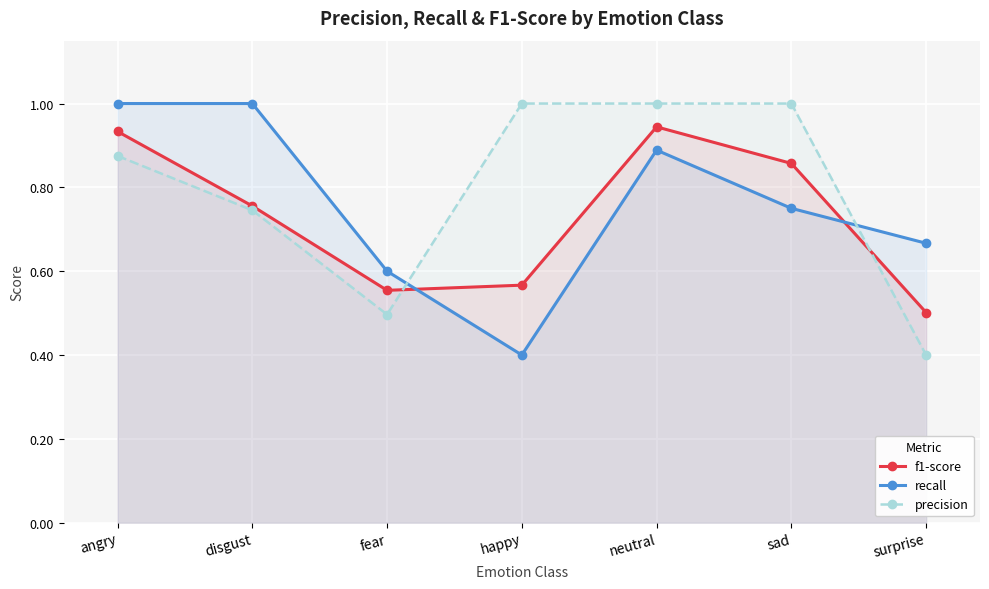

Rank the series by their maximum value, from highest to lowest.

recall, precision, f1-score